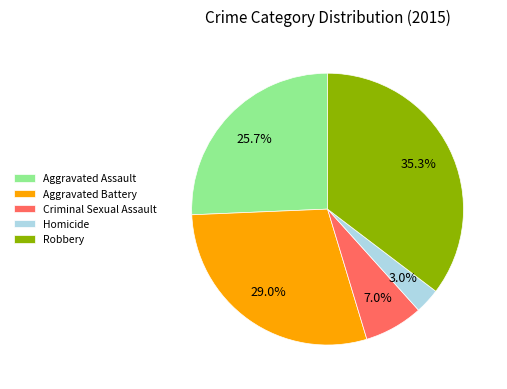

Which slice is the smallest?

Homicide